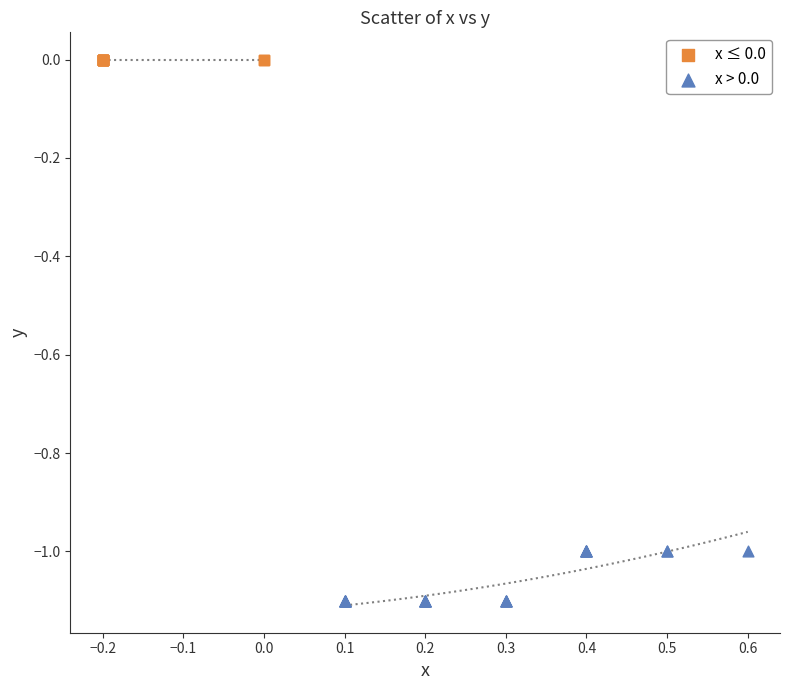

Which series reaches the maximum Y coordinate?

x ≤ 0.0